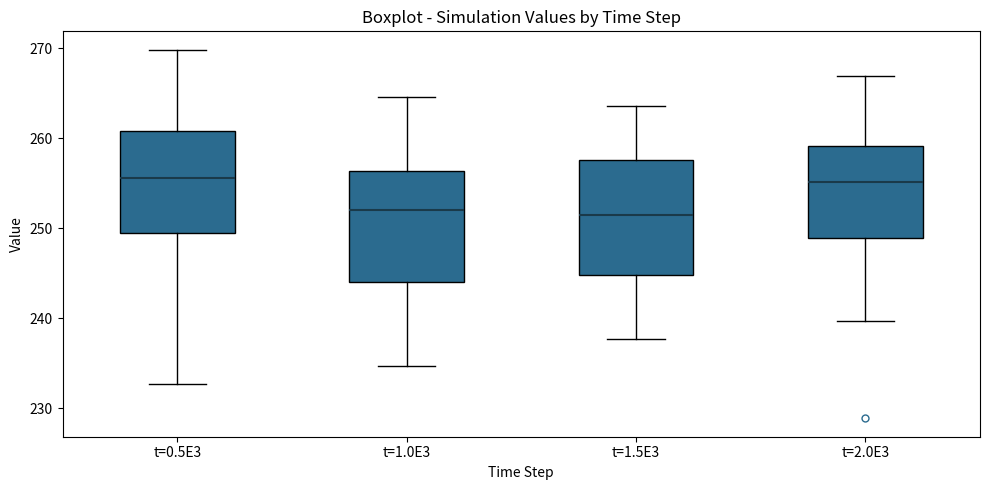

Reading left to right, read every box against the y-axis: the position of its median line, the range the box covers, and the ends of its whiskers. The values are not printed on the chart, so give them approximately, as read against the axis.

t=0.5E3: median 256, box 250 to 261, whiskers 233 to 270
t=1.0E3: median 252, box 244 to 256, whiskers 235 to 265
t=1.5E3: median 251, box 245 to 258, whiskers 238 to 264
t=2.0E3: median 255, box 249 to 259, whiskers 240 to 267